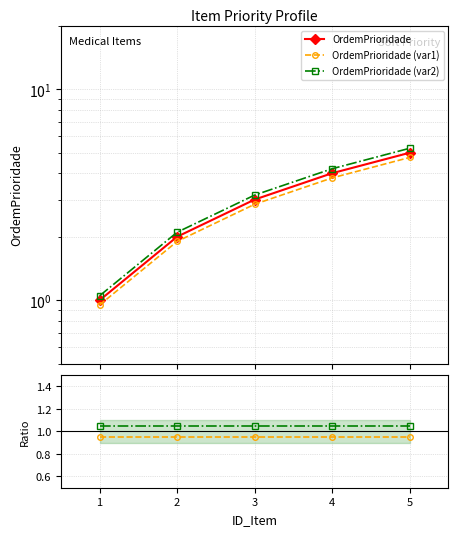

Does the chart have visible grid lines?

Yes